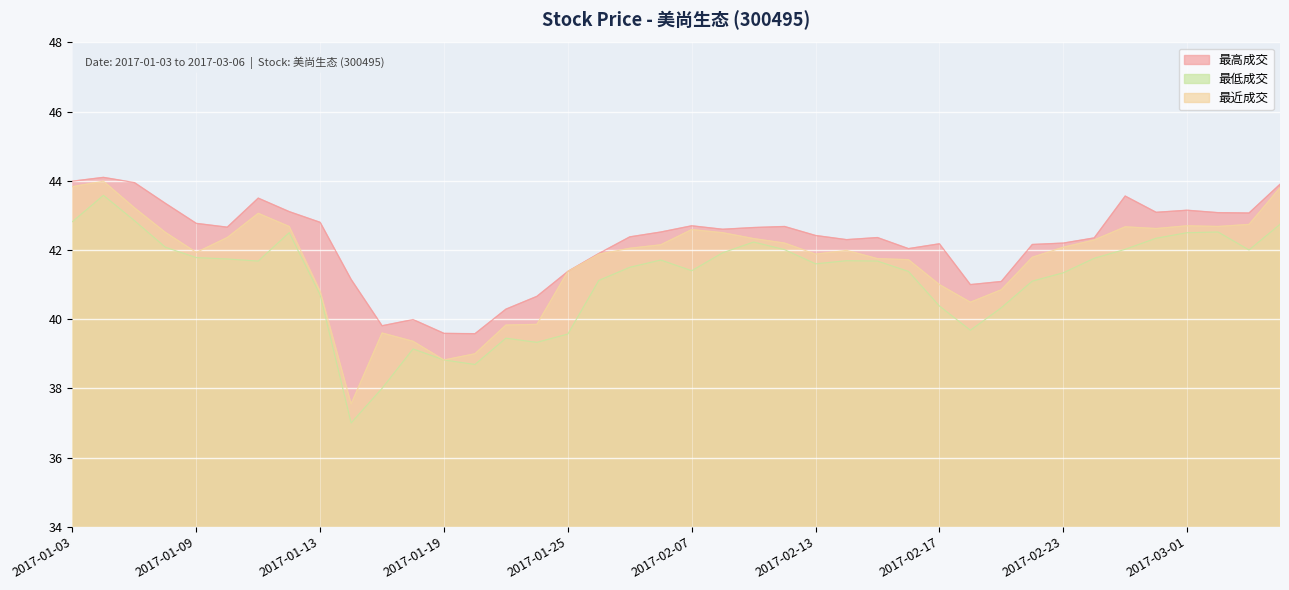

What is the label of the 33rd point from the left?

2017-02-23